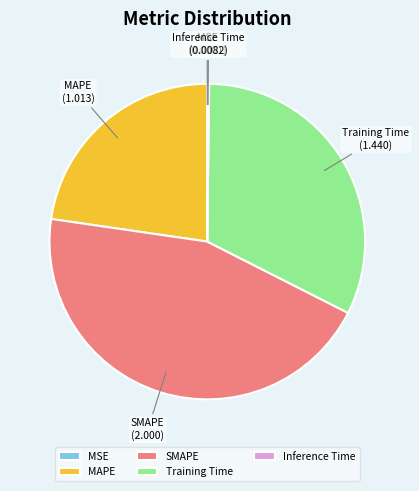

Which slice is the largest?

SMAPE